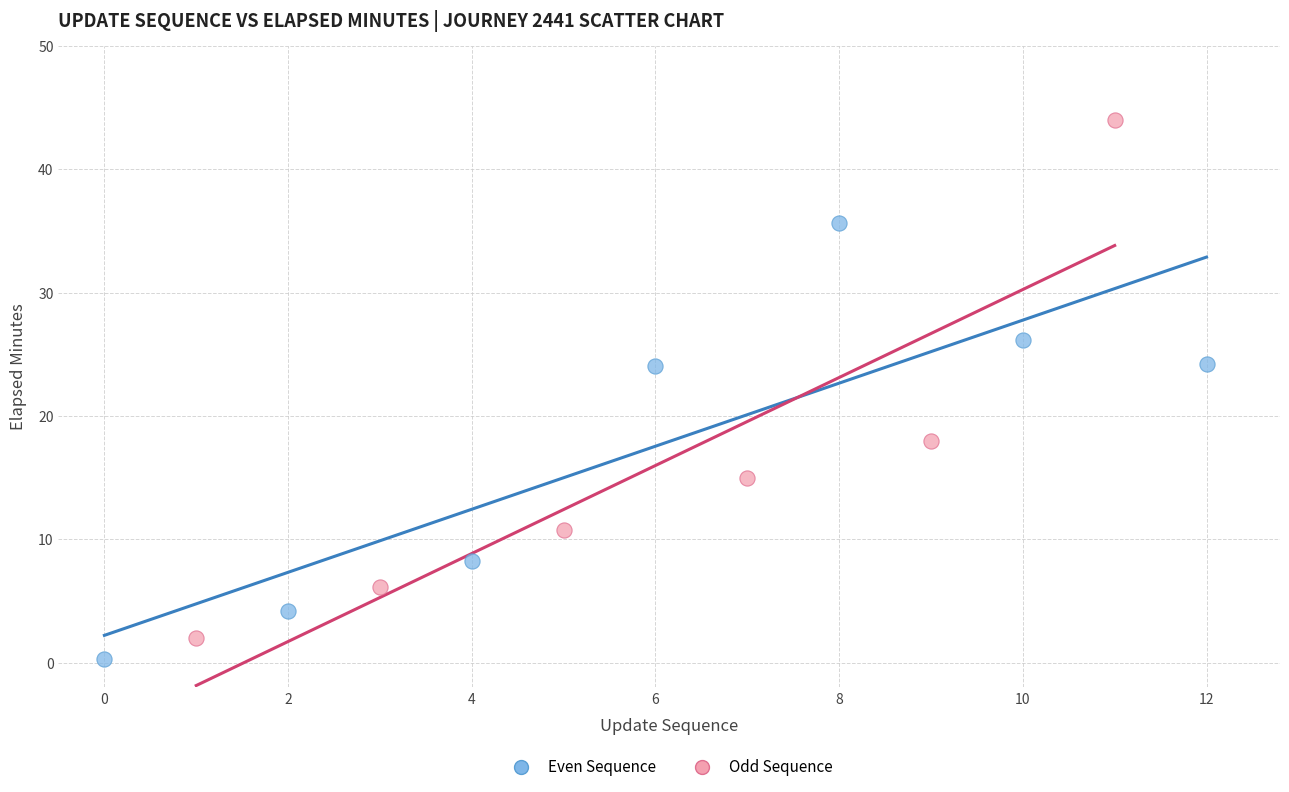

Which series reaches the maximum Y coordinate?

Odd Sequence